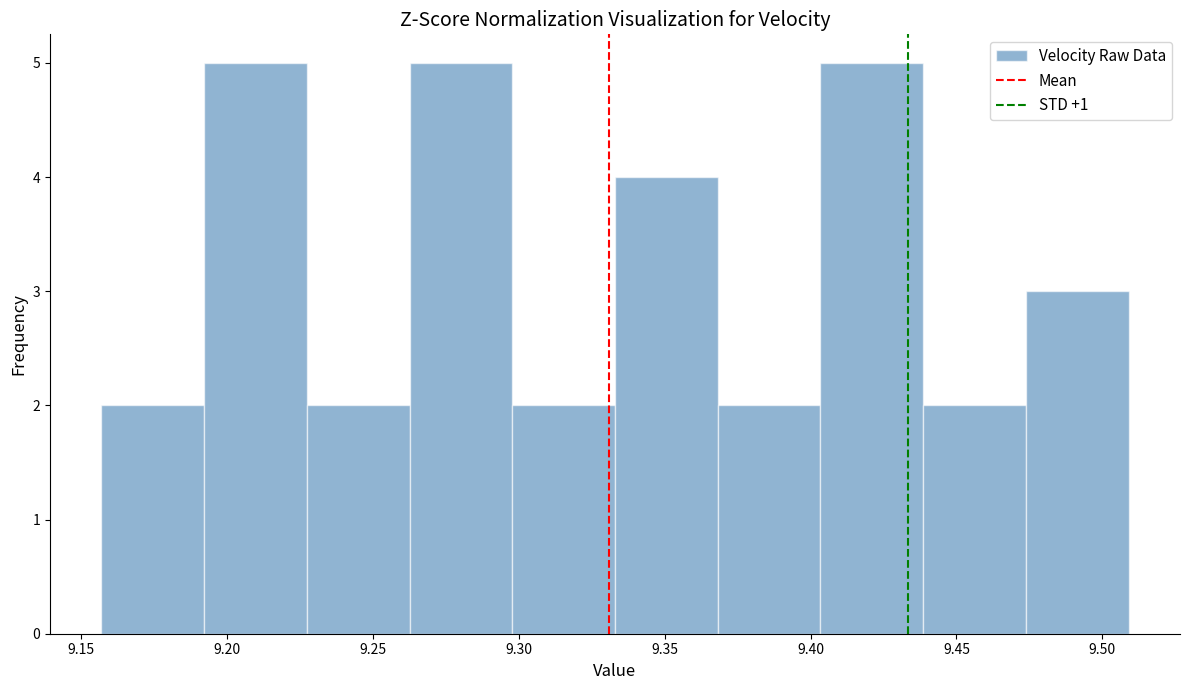

Reading left to right, list every bar in this chart as the range it spans on the x-axis followed by its height. Neither the bar edges nor the heights are printed on the chart, so give them approximately, as read against the axes.

9.155 to 9.190: 2
9.190 to 9.225: 5
9.225 to 9.265: 2
9.265 to 9.300: 5
9.300 to 9.335: 2
9.335 to 9.370: 4
9.370 to 9.405: 2
9.405 to 9.440: 5
9.440 to 9.475: 2
9.475 to 9.510: 3